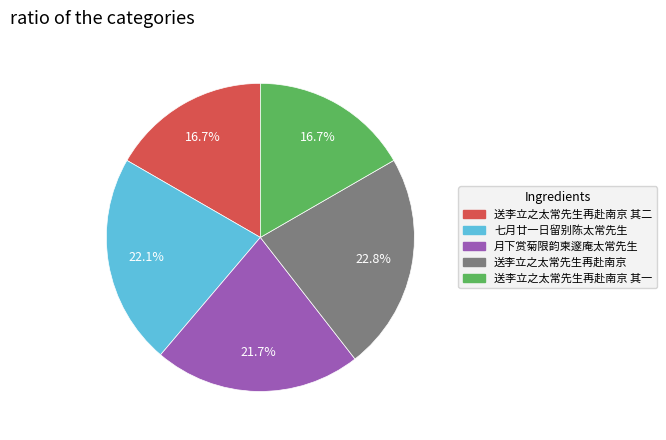

To the nearest percent, what is the difference between the largest and smallest slice percentages?

6%